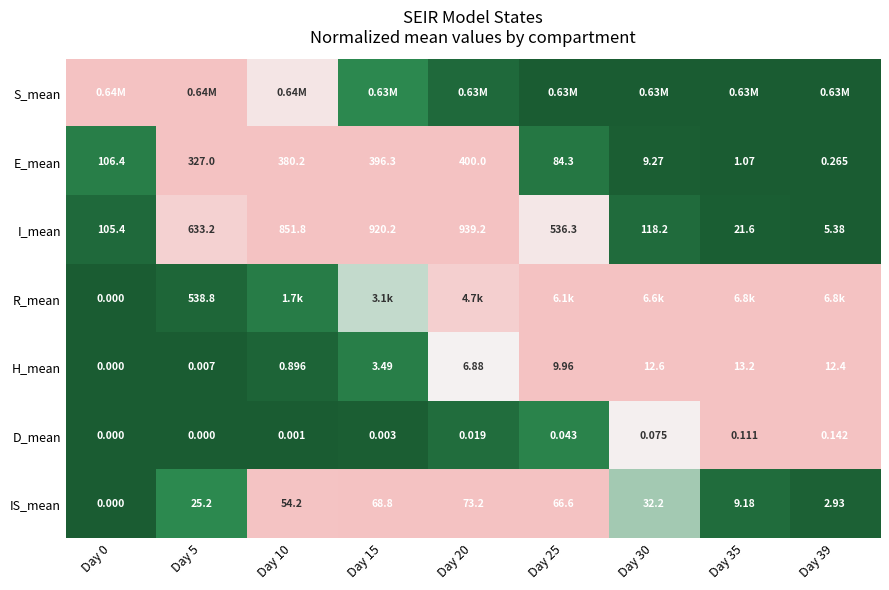

At which label is IS_mean closest to 0?

Day 0